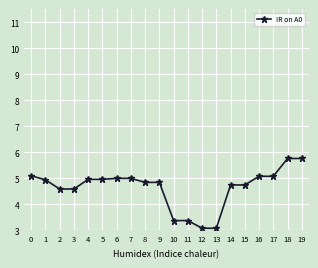

What is the value of the 18th point from the left?

5.1